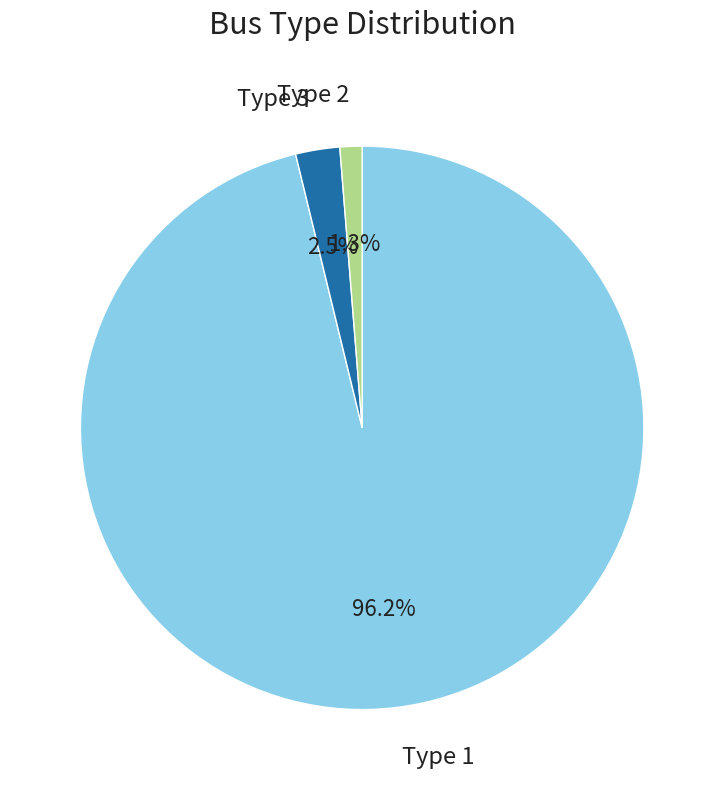

To the nearest percent, what is the average slice percentage?

33%